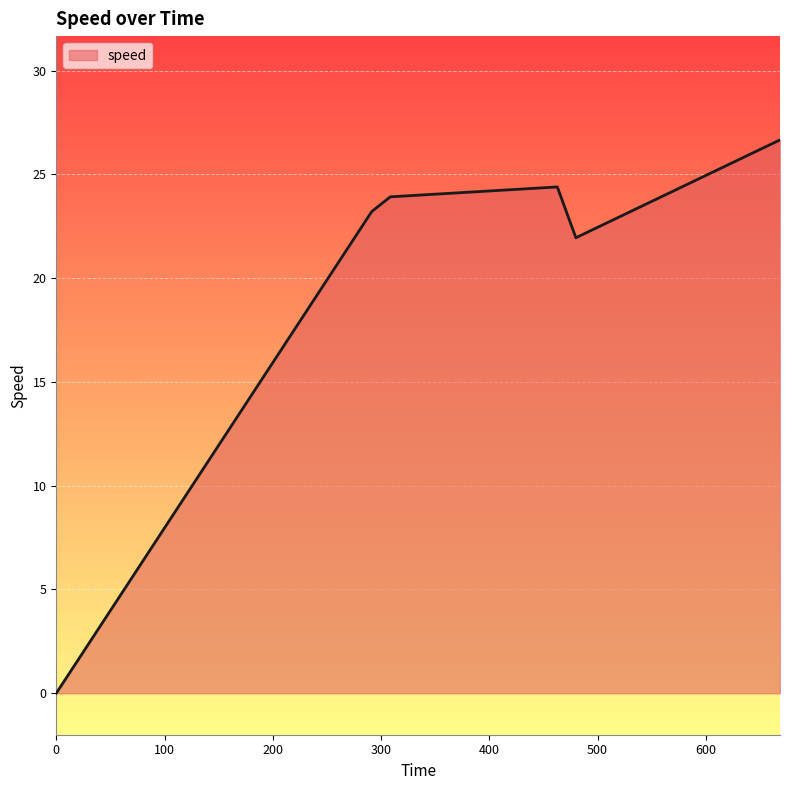

What is the difference between the maximum and minimum values?

26.7